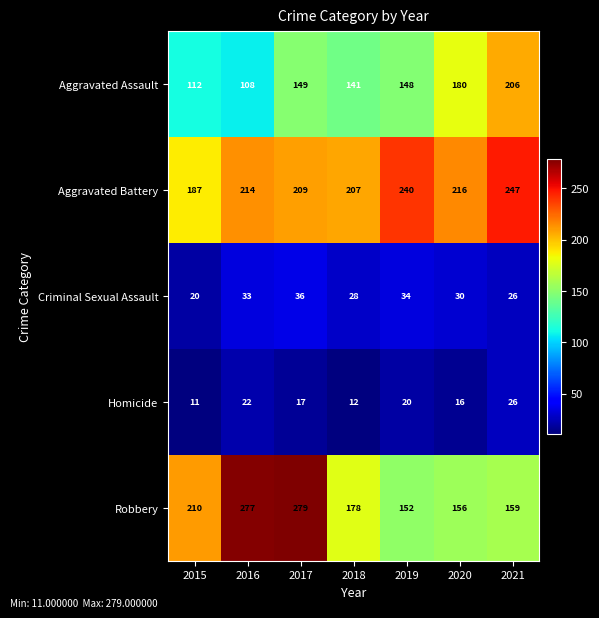

What is the difference between the highest and lowest values at 2016?

255